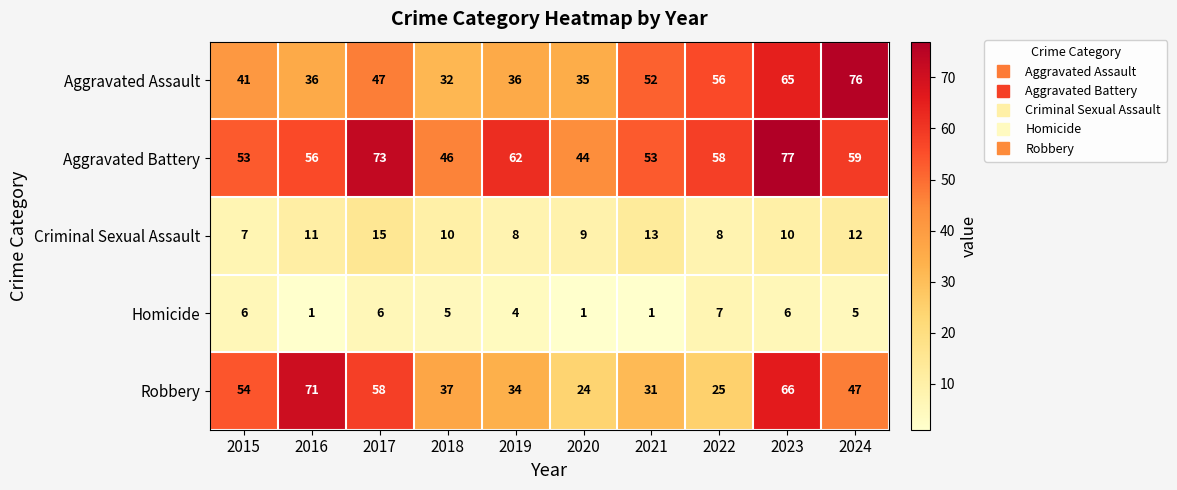

Where does the Criminal Sexual Assault series first go above 10?

2016